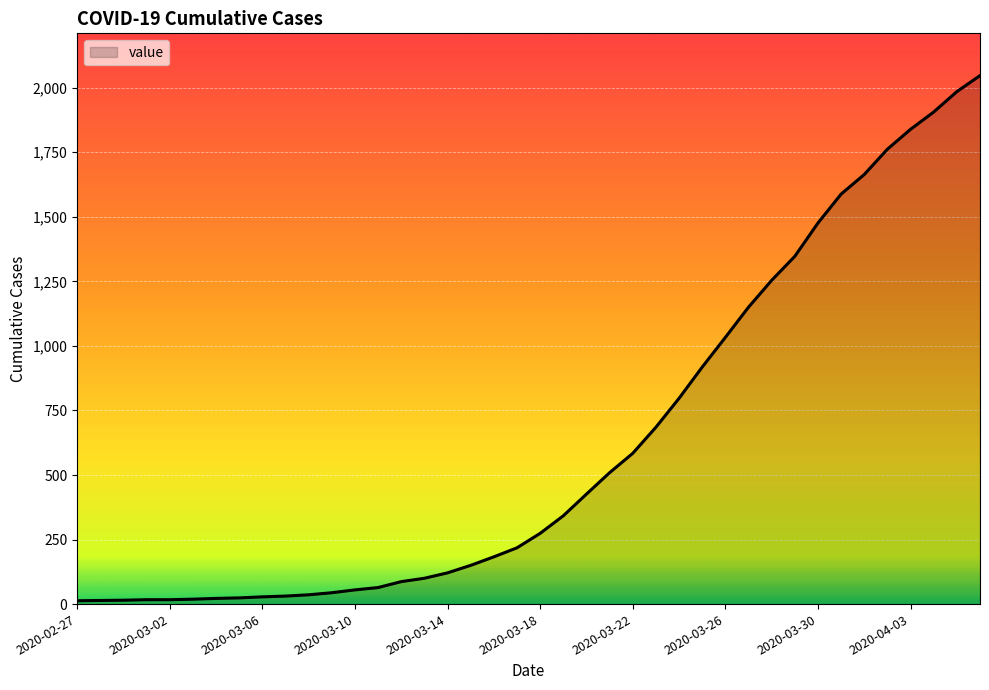

What is the maximum value shown in the chart?

2047